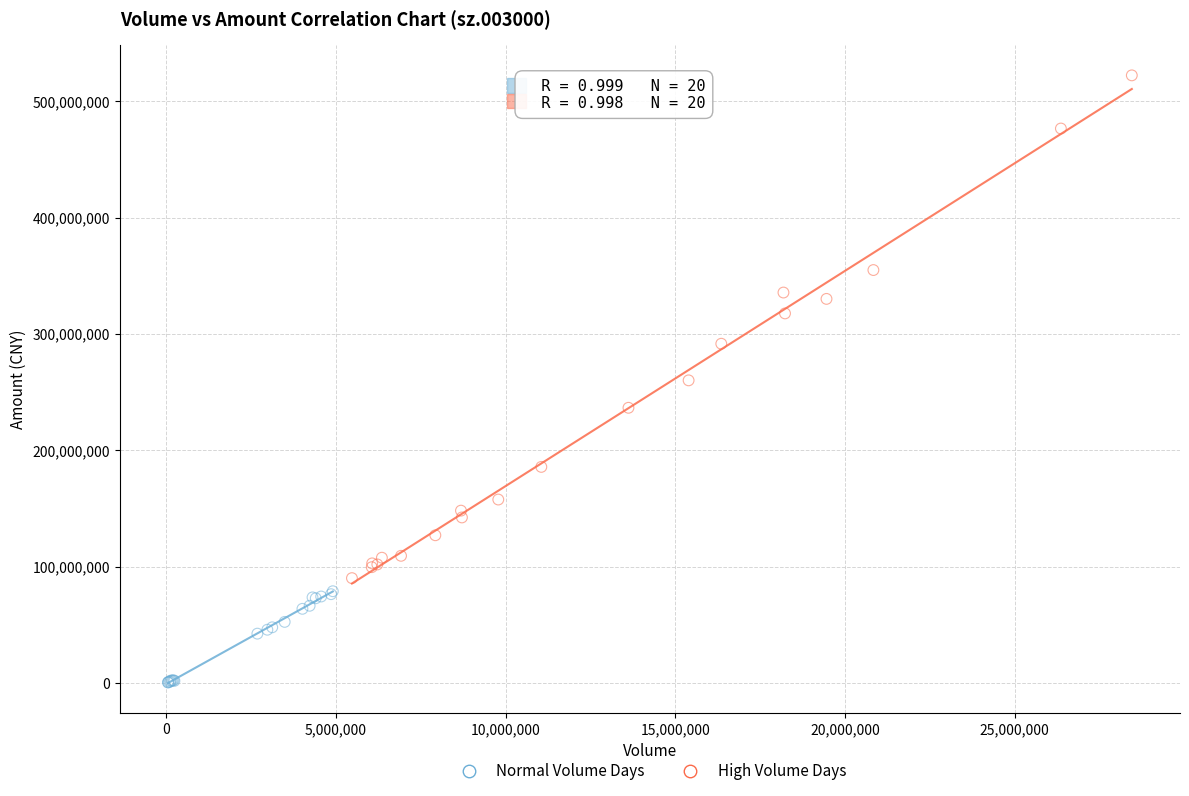

Which series contains the lowest Y value?

Normal Volume Days